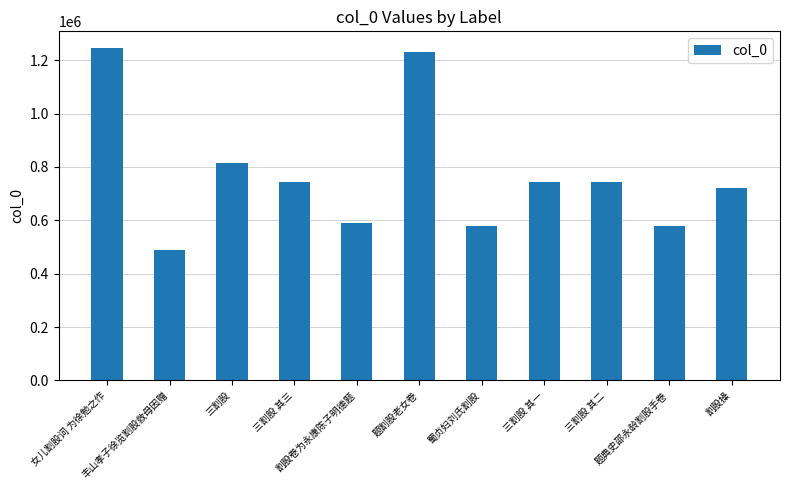

The value at 三割股 其一 is 744553. True or false?

True